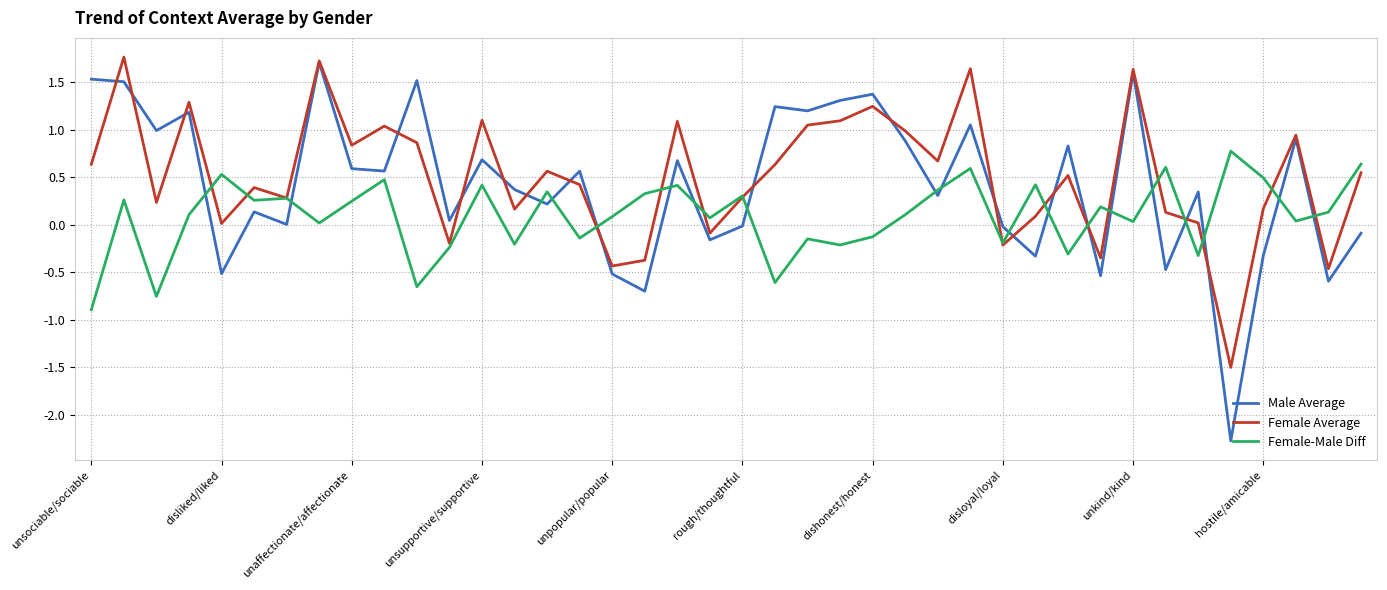

What is the lowest value of the Female-Male Diff series?

-0.9